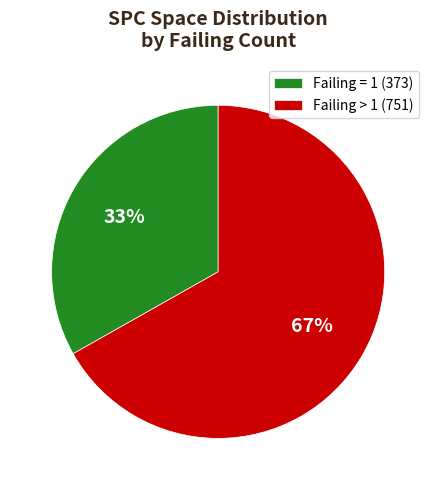

Do Failing = 1 (373) and Failing > 1 (751) together represent more than half of the pie?

Yes